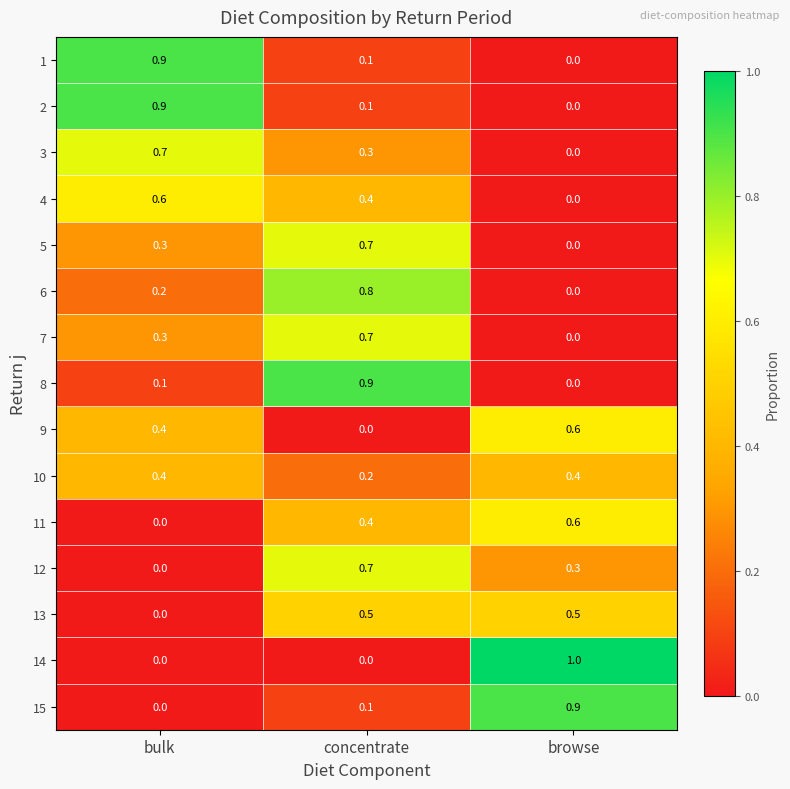

Between bulk and browse, which series saw the biggest shift?

14